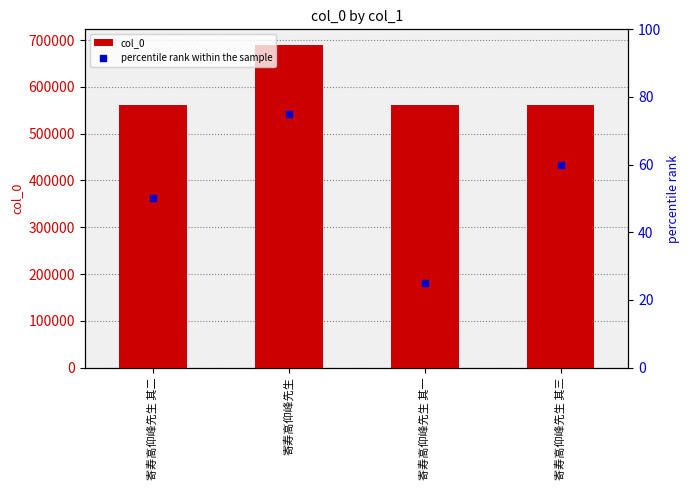

What is the total value across all series at 寄寿高仰峰先生?

688689